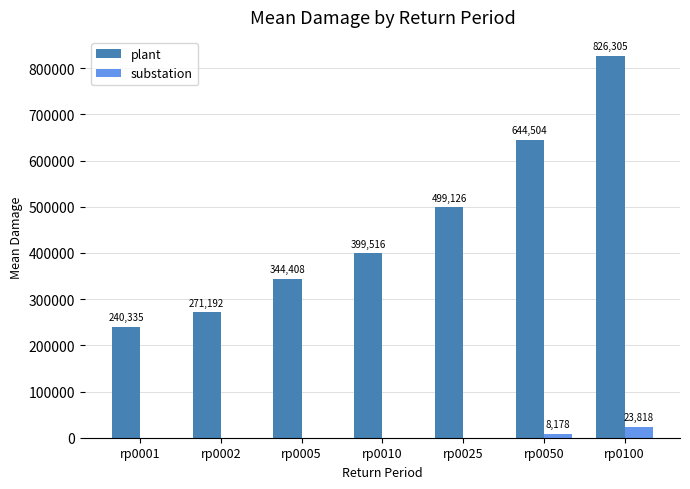

Which label corresponds to the largest value in the chart?

rp0100